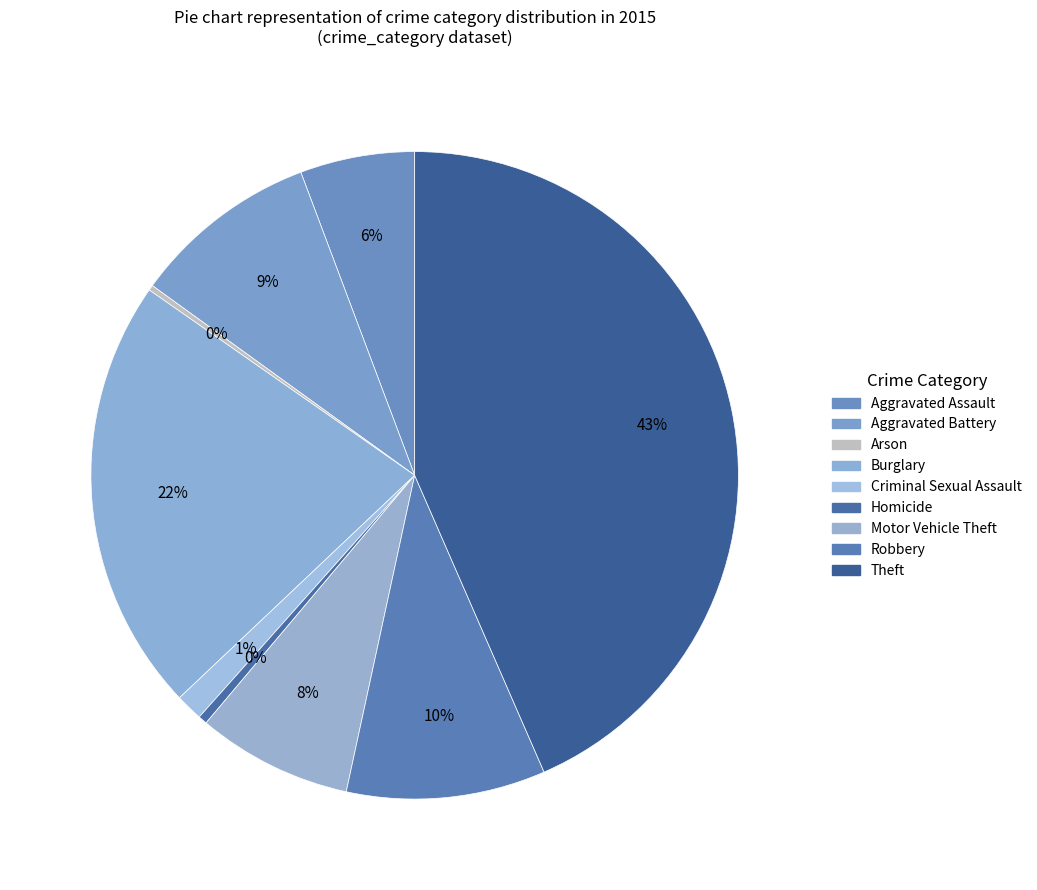

To the nearest percent, what portion does Aggravated Battery represent?

9%